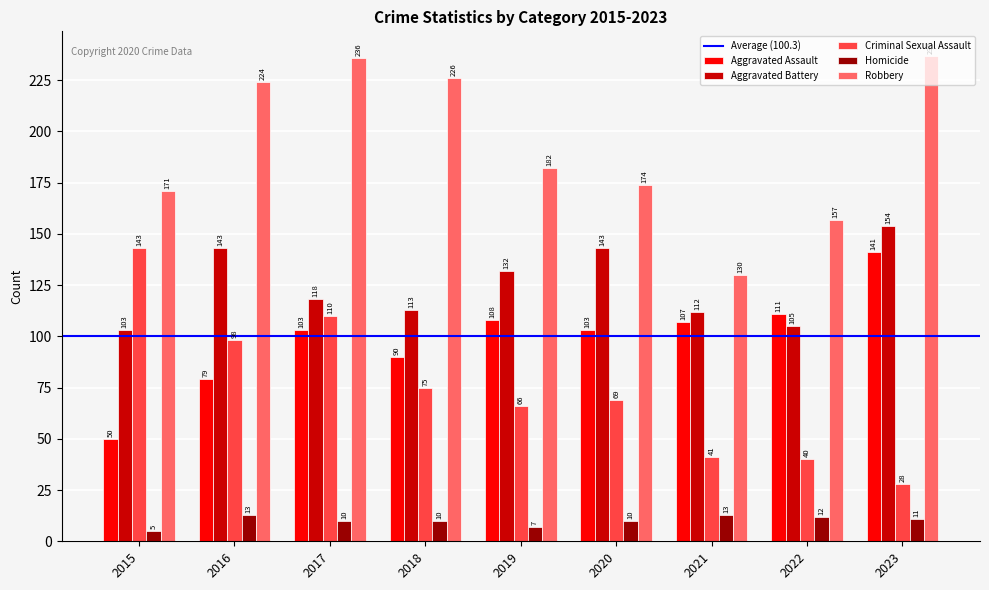

Which label corresponds to the largest value in the chart?

2023